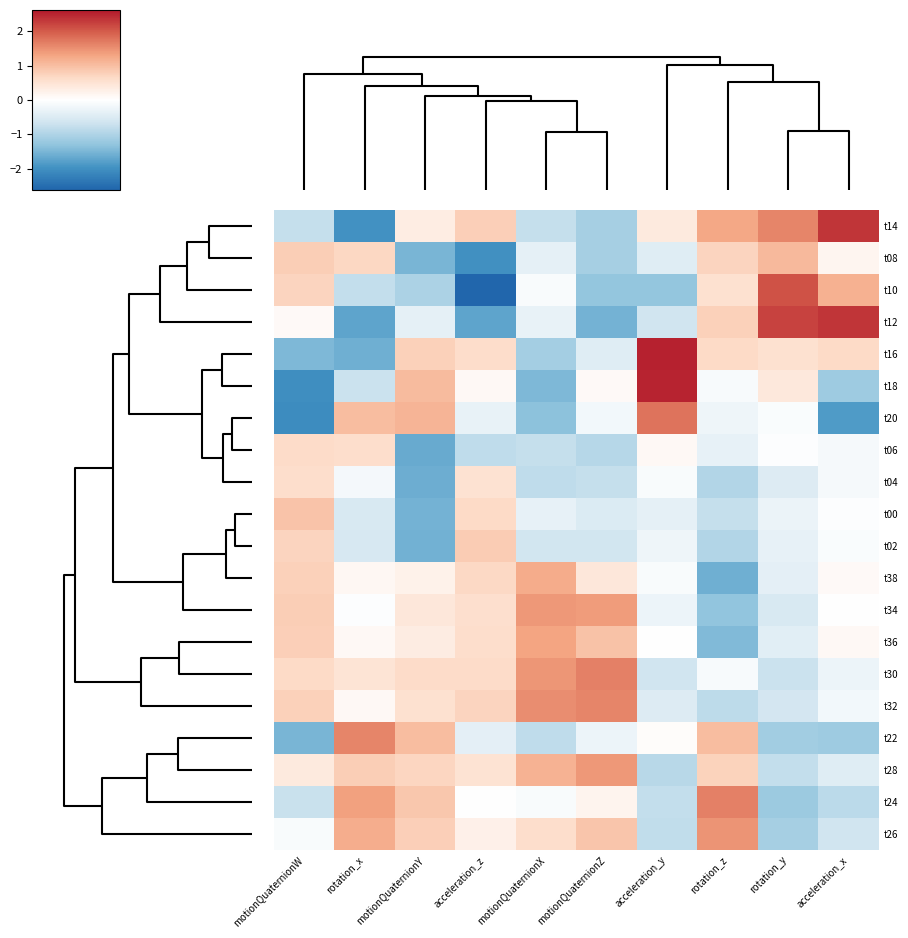

Reading left to right, what are all the values shown in this chart?

t14: motionQuaternionW=-0.8	rotation_x=-2.0	motionQuaternionY=0.3	acceleration_z=0.8	motionQuaternionX=-0.8	motionQuaternionZ=-1.1	acceleration_y=0.4	rotation_z=1.3	rotation_y=1.6	acceleration_x=2.3
t08: motionQuaternionW=0.8	rotation_x=0.7	motionQuaternionY=-1.5	acceleration_z=-2.0	motionQuaternionX=-0.4	motionQuaternionZ=-1.1	acceleration_y=-0.4	rotation_z=0.7	rotation_y=1.1	acceleration_x=0.2
t10: motionQuaternionW=0.7	rotation_x=-0.8	motionQuaternionY=-1.0	acceleration_z=-2.6	motionQuaternionX=-0.1	motionQuaternionZ=-1.3	acceleration_y=-1.3	rotation_z=0.5	rotation_y=2.1	acceleration_x=1.2
t12: motionQuaternionW=0.1	rotation_x=-1.7	motionQuaternionY=-0.4	acceleration_z=-1.7	motionQuaternionX=-0.3	motionQuaternionZ=-1.5	acceleration_y=-0.6	rotation_z=0.8	rotation_y=2.2	acceleration_x=2.3
t16: motionQuaternionW=-1.5	rotation_x=-1.6	motionQuaternionY=0.8	acceleration_z=0.6	motionQuaternionX=-1.1	motionQuaternionZ=-0.4	acceleration_y=2.5	rotation_z=0.6	rotation_y=0.5	acceleration_x=0.6
t18: motionQuaternionW=-2.0	rotation_x=-0.7	motionQuaternionY=1.0	acceleration_z=0.1	motionQuaternionX=-1.5	motionQuaternionZ=0.1	acceleration_y=2.5	rotation_z=-0.1	rotation_y=0.4	acceleration_x=-1.2
t20: motionQuaternionW=-2.1	rotation_x=1.0	motionQuaternionY=1.1	acceleration_z=-0.3	motionQuaternionX=-1.3	motionQuaternionZ=-0.2	acceleration_y=1.8	rotation_z=-0.2	rotation_y=-0.1	acceleration_x=-1.9
t06: motionQuaternionW=0.6	rotation_x=0.6	motionQuaternionY=-1.6	acceleration_z=-0.8	motionQuaternionX=-0.8	motionQuaternionZ=-0.9	acceleration_y=0.1	rotation_z=-0.3	rotation_y=-0.0	acceleration_x=-0.1
t04: motionQuaternionW=0.6	rotation_x=-0.2	motionQuaternionY=-1.6	acceleration_z=0.5	motionQuaternionX=-0.8	motionQuaternionZ=-0.8	acceleration_y=-0.1	rotation_z=-1.0	rotation_y=-0.5	acceleration_x=-0.1
t00: motionQuaternionW=0.9	rotation_x=-0.5	motionQuaternionY=-1.5	acceleration_z=0.6	motionQuaternionX=-0.3	motionQuaternionZ=-0.5	acceleration_y=-0.4	rotation_z=-0.8	rotation_y=-0.3	acceleration_x=-0.0
t02: motionQuaternionW=0.7	rotation_x=-0.6	motionQuaternionY=-1.6	acceleration_z=0.8	motionQuaternionX=-0.6	motionQuaternionZ=-0.6	acceleration_y=-0.2	rotation_z=-1.0	rotation_y=-0.3	acceleration_x=-0.1
t38: motionQuaternionW=0.8	rotation_x=0.1	motionQuaternionY=0.2	acceleration_z=0.7	motionQuaternionX=1.2	motionQuaternionZ=0.4	acceleration_y=-0.1	rotation_z=-1.6	rotation_y=-0.4	acceleration_x=0.1
t34: motionQuaternionW=0.8	rotation_x=-0.0	motionQuaternionY=0.4	acceleration_z=0.6	motionQuaternionX=1.4	motionQuaternionZ=1.4	acceleration_y=-0.3	rotation_z=-1.3	rotation_y=-0.5	acceleration_x=-0.0
t36: motionQuaternionW=0.8	rotation_x=0.1	motionQuaternionY=0.3	acceleration_z=0.6	motionQuaternionX=1.3	motionQuaternionZ=1.0	acceleration_y=-0.0	rotation_z=-1.4	rotation_y=-0.4	acceleration_x=0.1
t30: motionQuaternionW=0.6	rotation_x=0.5	motionQuaternionY=0.6	acceleration_z=0.6	motionQuaternionX=1.4	motionQuaternionZ=1.7	acceleration_y=-0.6	rotation_z=-0.1	rotation_y=-0.7	acceleration_x=-0.3
t32: motionQuaternionW=0.8	rotation_x=0.1	motionQuaternionY=0.5	acceleration_z=0.7	motionQuaternionX=1.5	motionQuaternionZ=1.6	acceleration_y=-0.5	rotation_z=-0.8	rotation_y=-0.6	acceleration_x=-0.2
t22: motionQuaternionW=-1.5	rotation_x=1.6	motionQuaternionY=1.0	acceleration_z=-0.4	motionQuaternionX=-0.8	motionQuaternionZ=-0.3	acceleration_y=0.1	rotation_z=1.0	rotation_y=-1.1	acceleration_x=-1.2
t28: motionQuaternionW=0.4	rotation_x=0.8	motionQuaternionY=0.7	acceleration_z=0.5	motionQuaternionX=1.1	motionQuaternionZ=1.4	acceleration_y=-0.9	rotation_z=0.7	rotation_y=-0.8	acceleration_x=-0.4
t24: motionQuaternionW=-0.7	rotation_x=1.3	motionQuaternionY=0.9	acceleration_z=-0.0	motionQuaternionX=-0.1	motionQuaternionZ=0.2	acceleration_y=-0.8	rotation_z=1.7	rotation_y=-1.2	acceleration_x=-0.9
t26: motionQuaternionW=-0.1	rotation_x=1.2	motionQuaternionY=0.8	acceleration_z=0.3	motionQuaternionX=0.6	motionQuaternionZ=0.9	acceleration_y=-0.8	rotation_z=1.5	rotation_y=-1.1	acceleration_x=-0.6